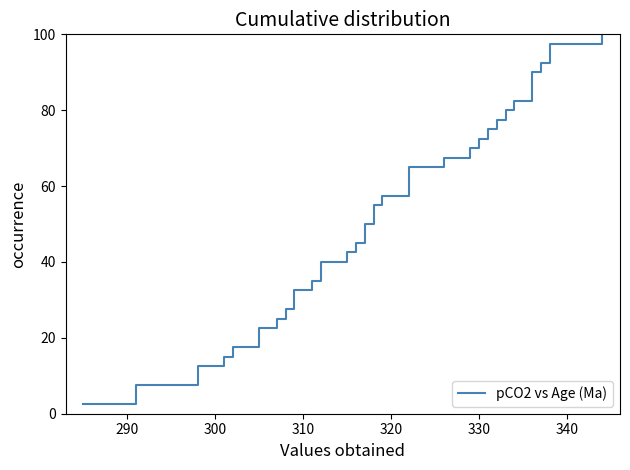

What is the smallest value displayed?

2.5